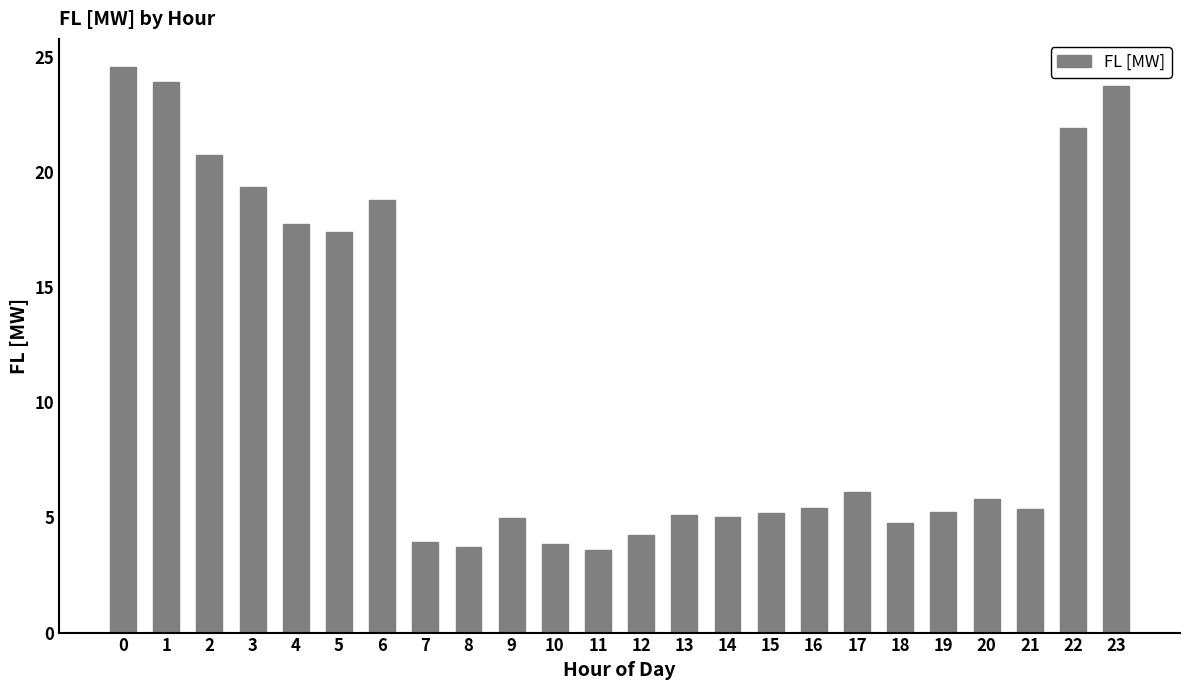

What is the value of the 23rd bar from the left?

21.9